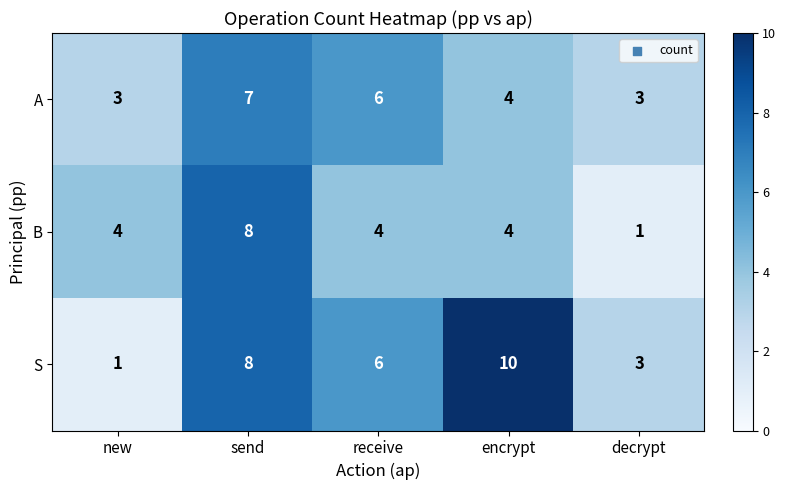

What is the difference between the S values at receive and new?

5